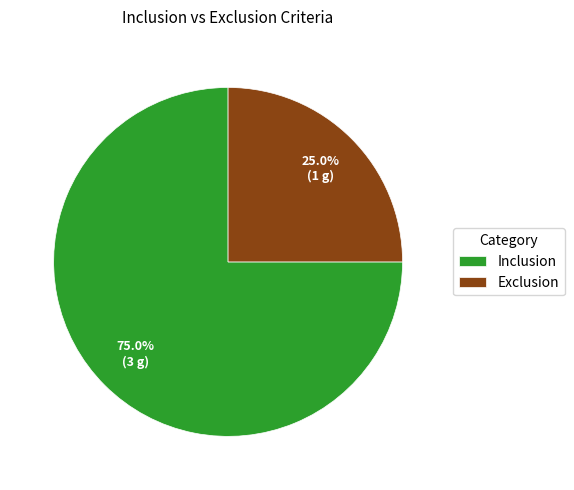

Which slice is the largest?

Inclusion